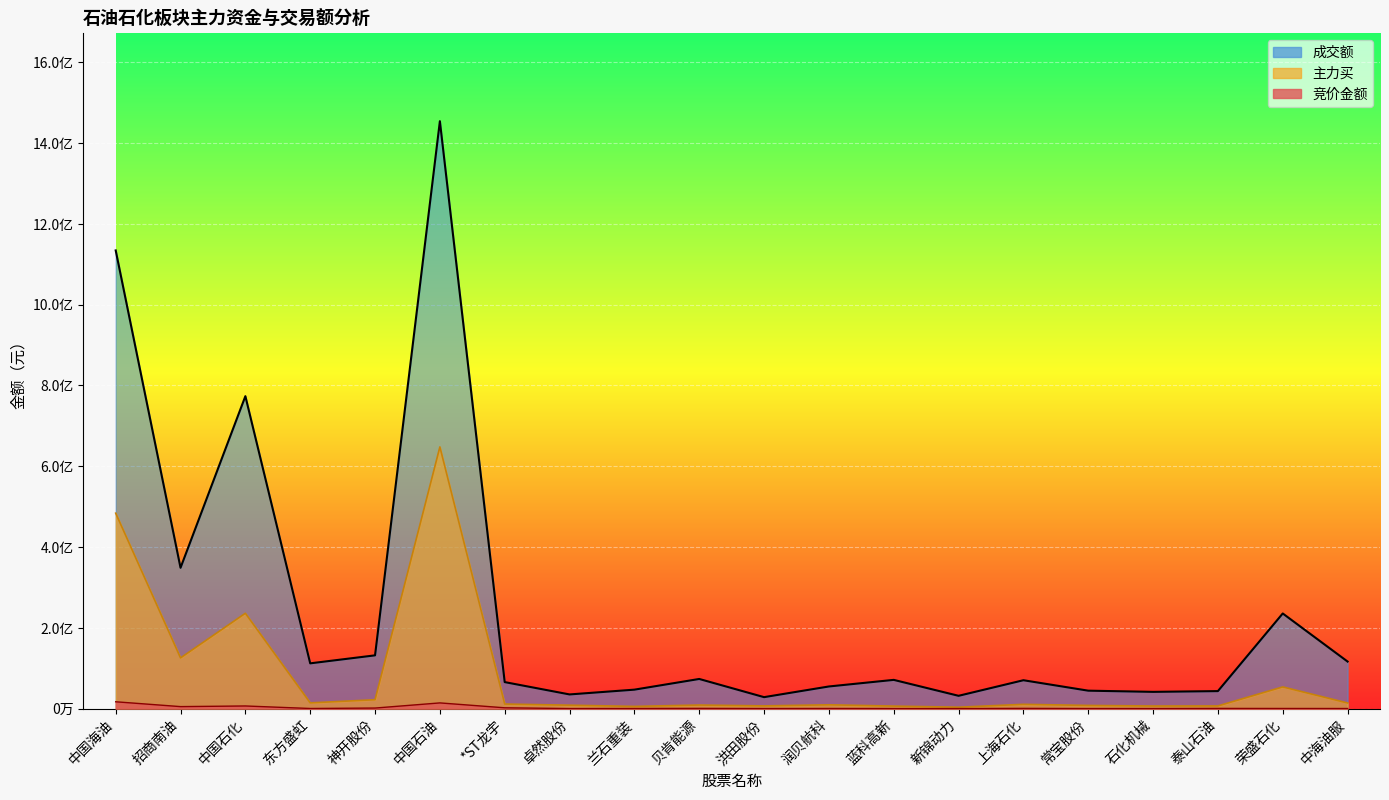

What is the difference between the 竞价金额 values at 常宝股份 and 神开股份?

1234544